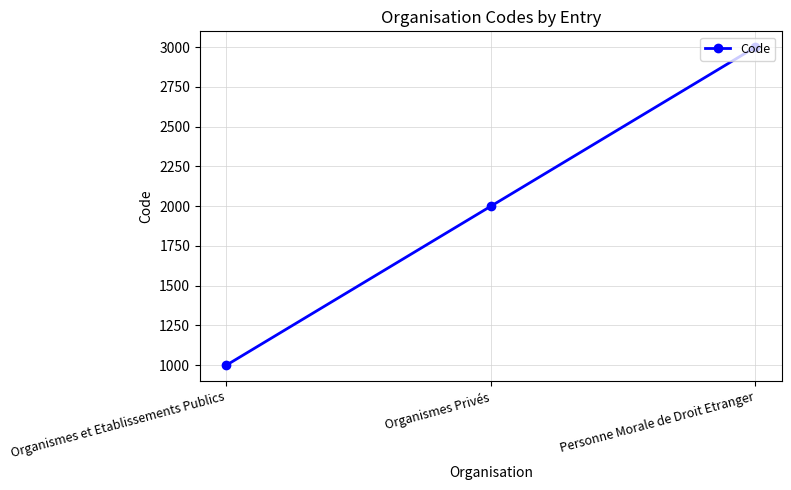

Does the chart display data point markers on the line(s)?

Yes